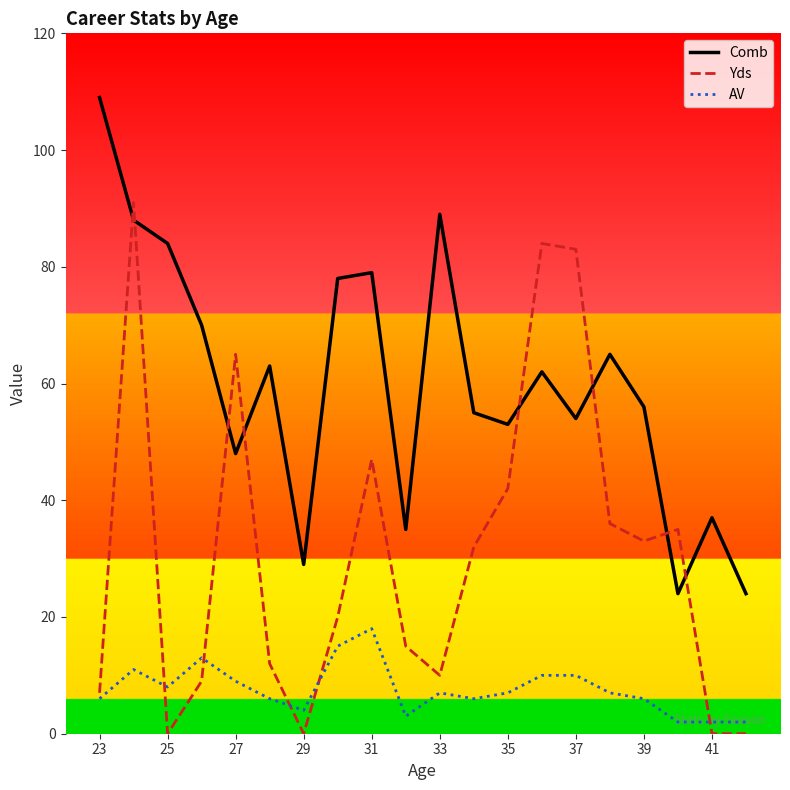

What is the greatest value displayed?

109